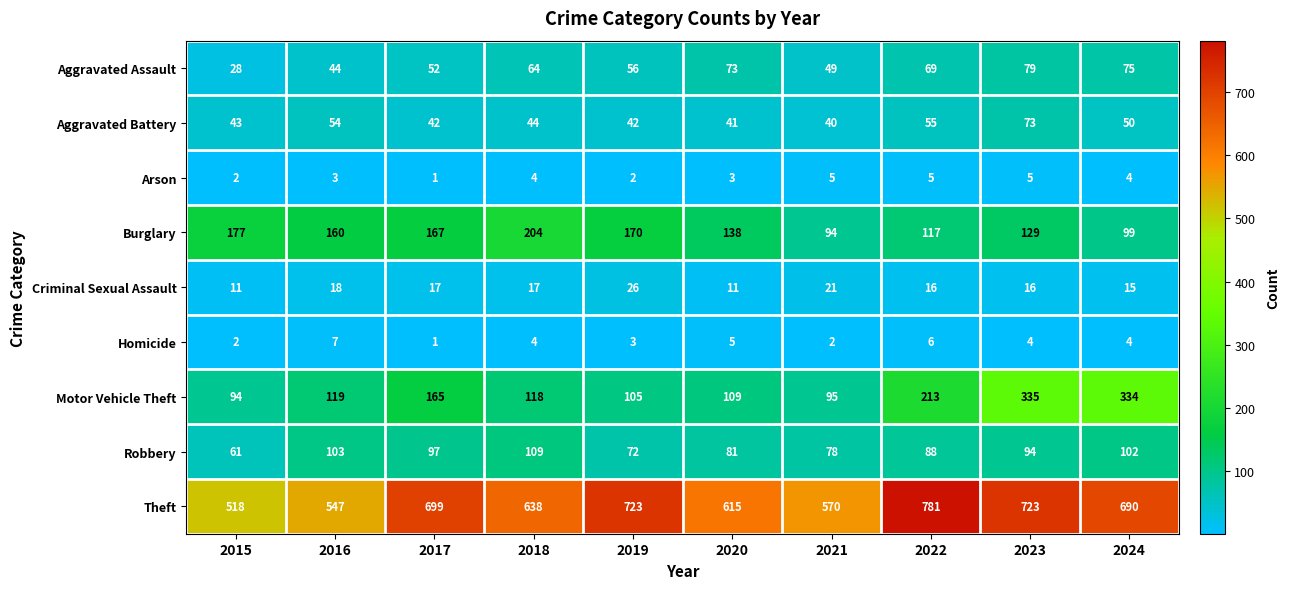

The Theft series shows 1152 at 2017. True or false?

False